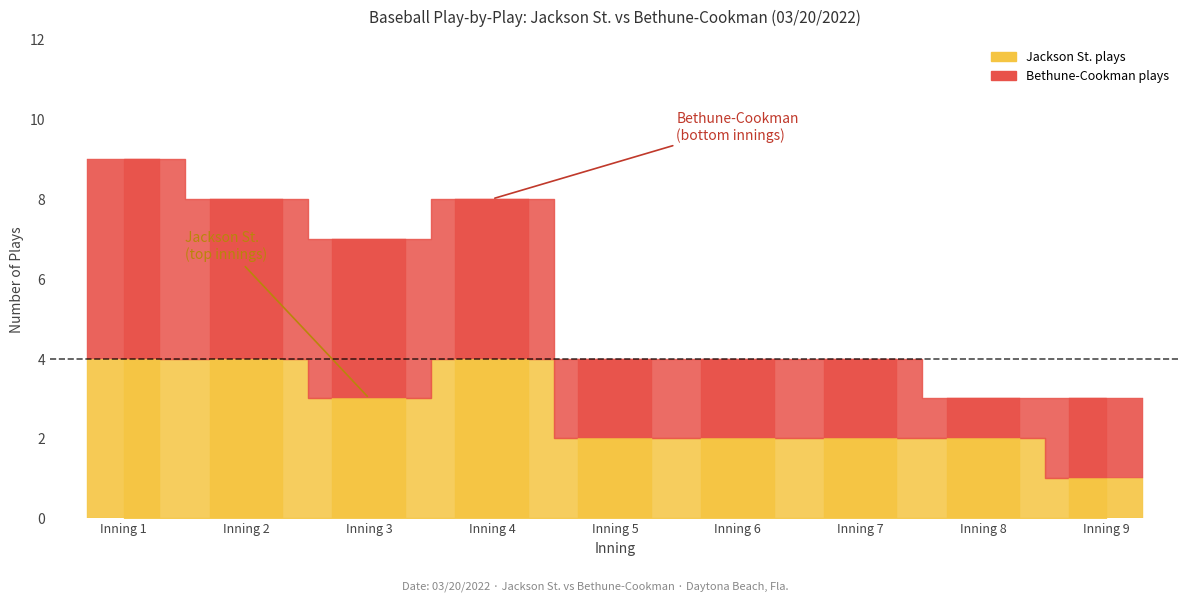

How many groups of bars are there?

9